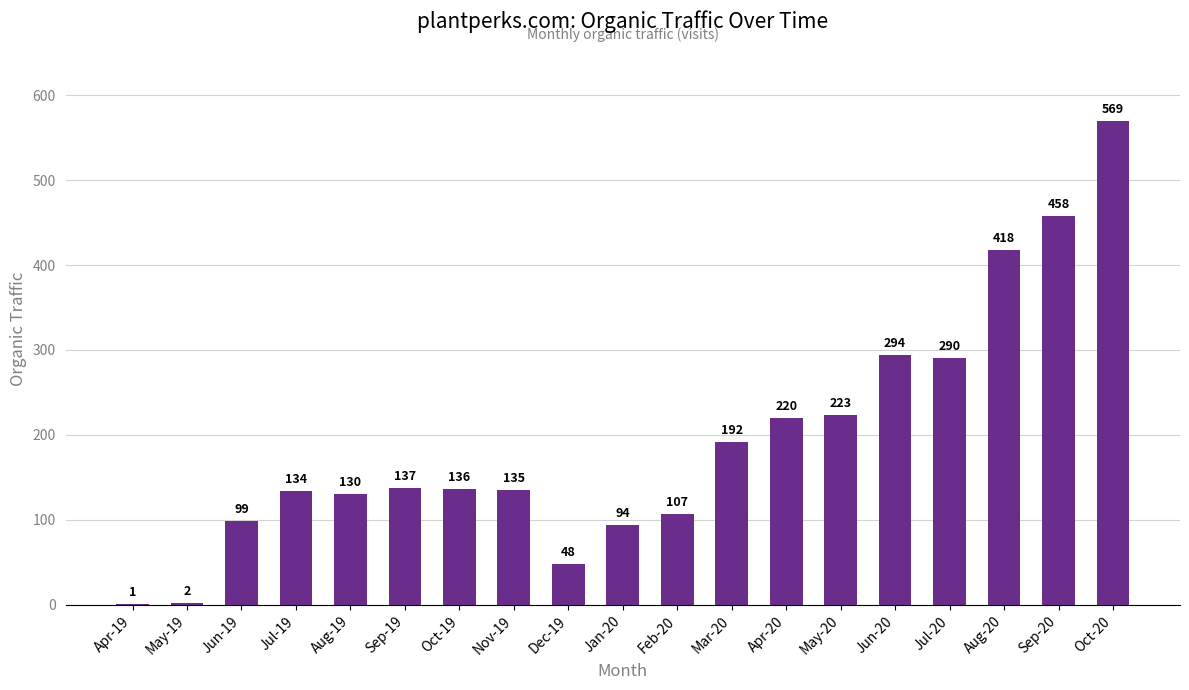

Are the bars grouped side by side (vs. stacked)?

No